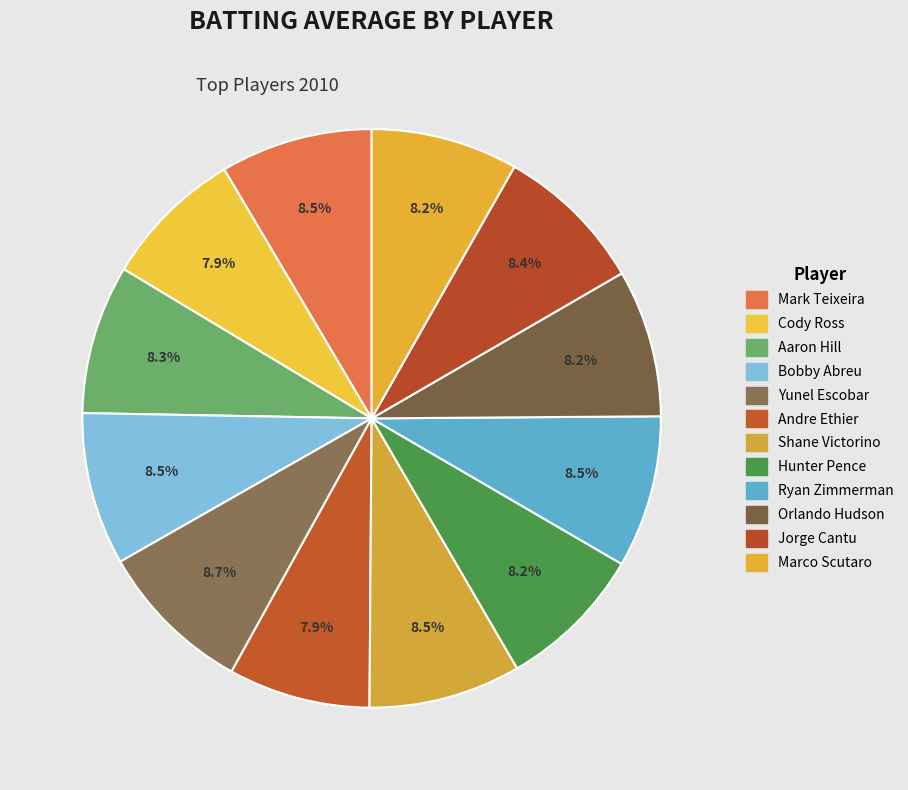

Is there a majority slice in this chart?

No